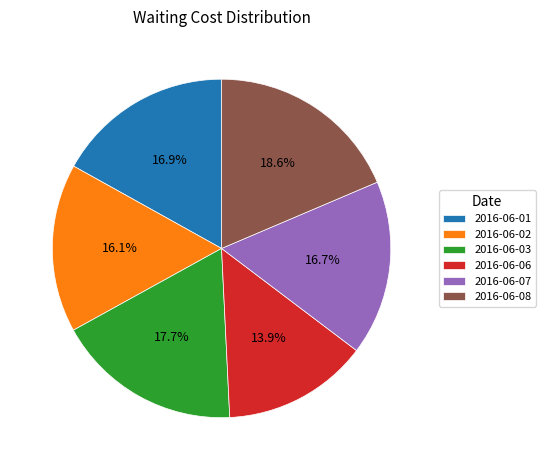

What is the ratio of the value at 2016-06-08 to the value at 2016-06-07?

1.1